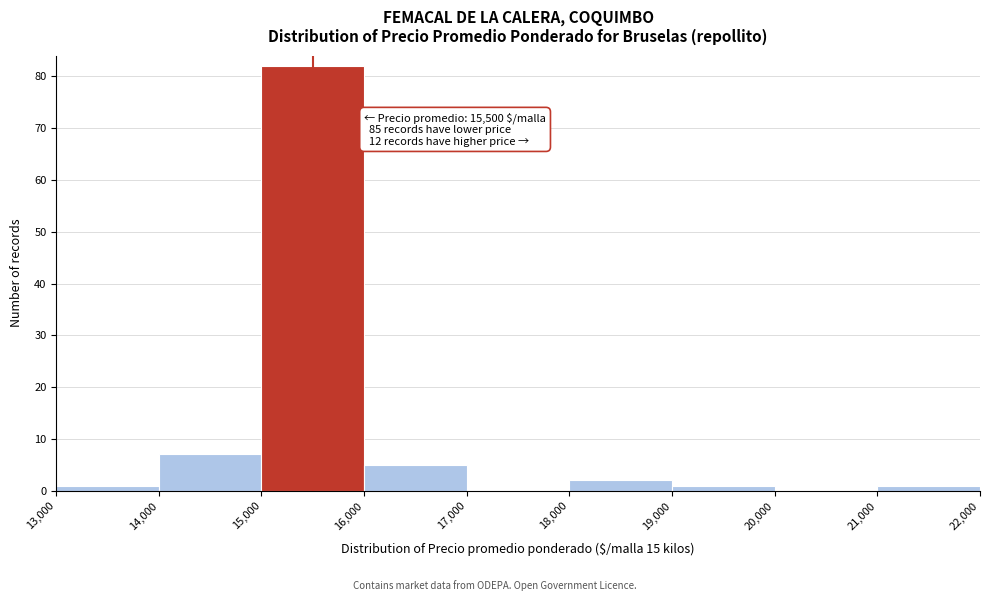

Which range on the x-axis has the tallest bar?

15,000 to 16,000